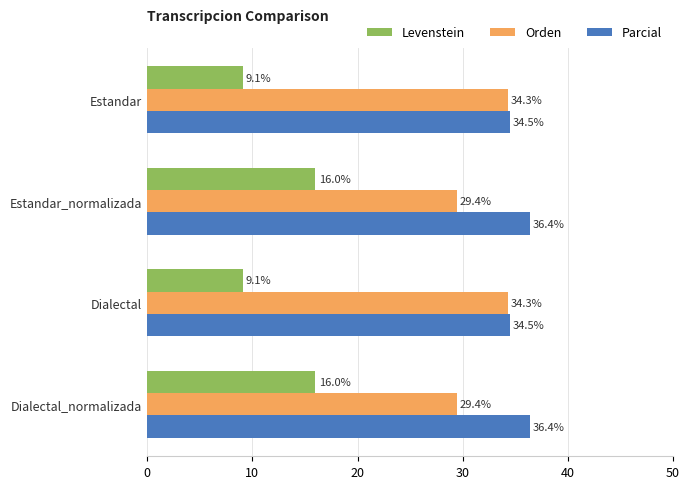

What is the minimum value shown in the chart?

9.1